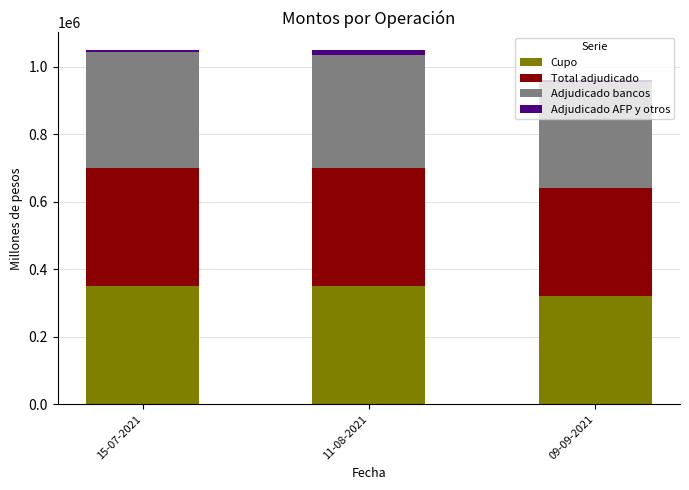

What is the average value of the Cupo series?

340000